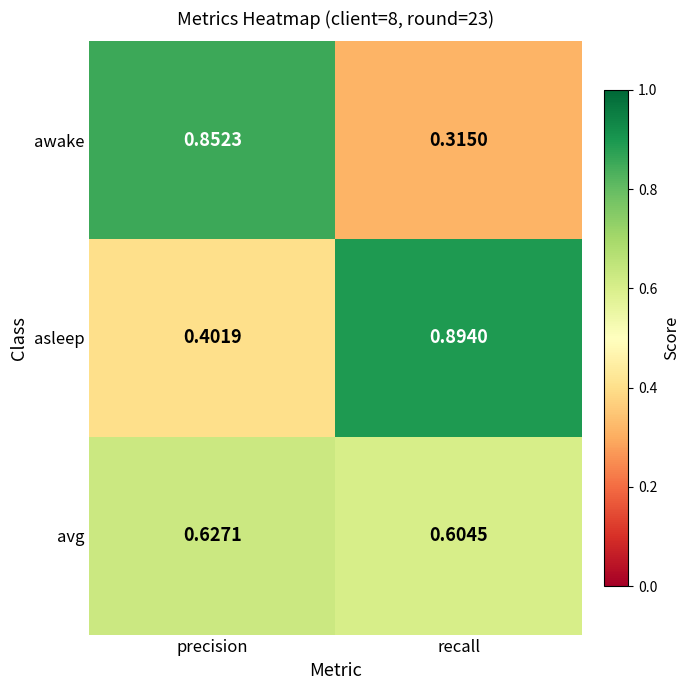

Which series has the largest range (max minus min)?

awake